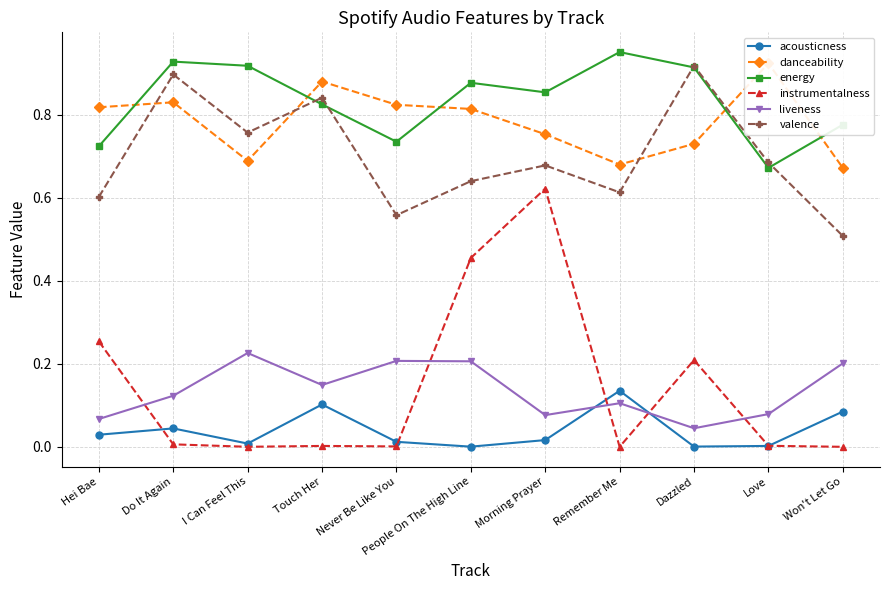

Rank the series by their maximum value, from lowest to highest.

acousticness, liveness, instrumentalness, valence, danceability, energy